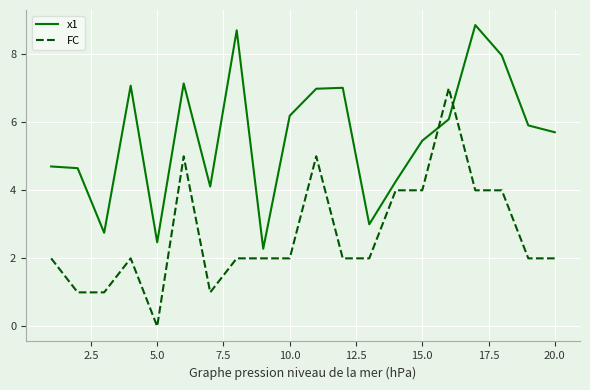

List the series in order of their overall mean, highest first.

x1, FC